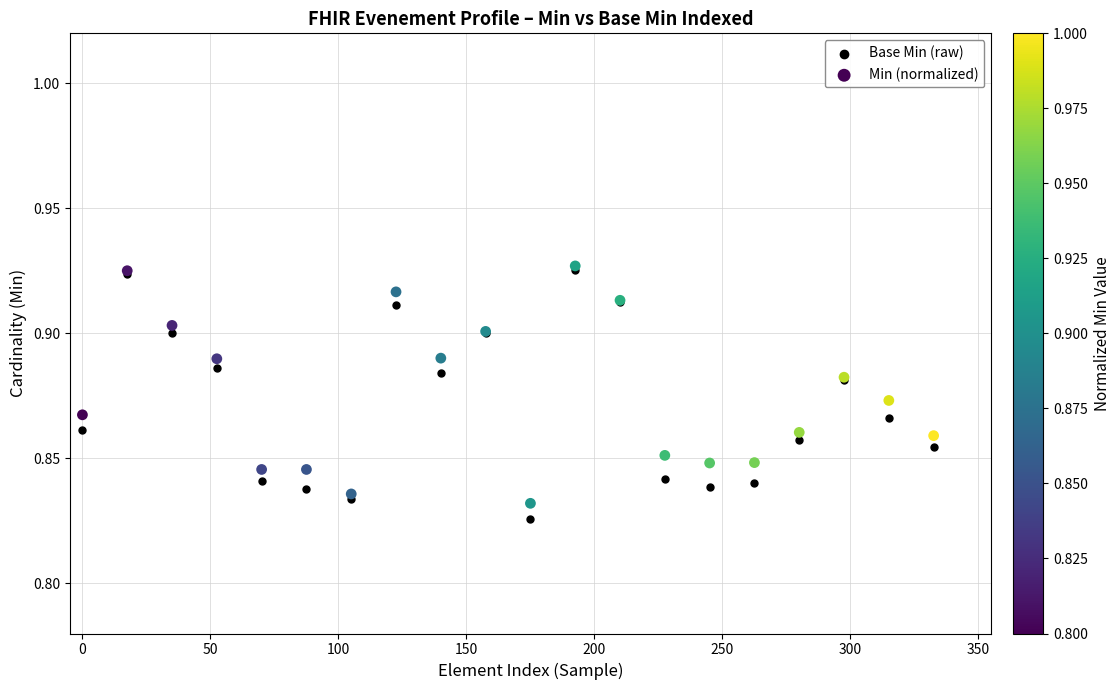

Which series has the largest Y range (max minus min)?

Base Min (raw)